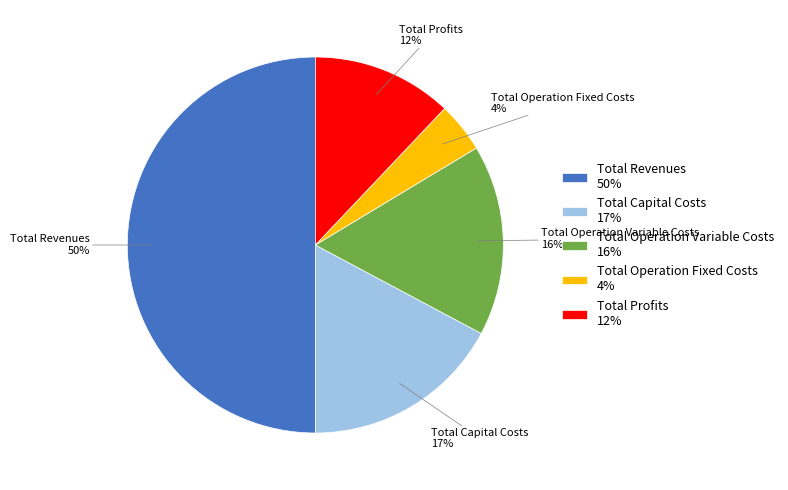

To the nearest percent, what portion does Total Profits represent?

12%